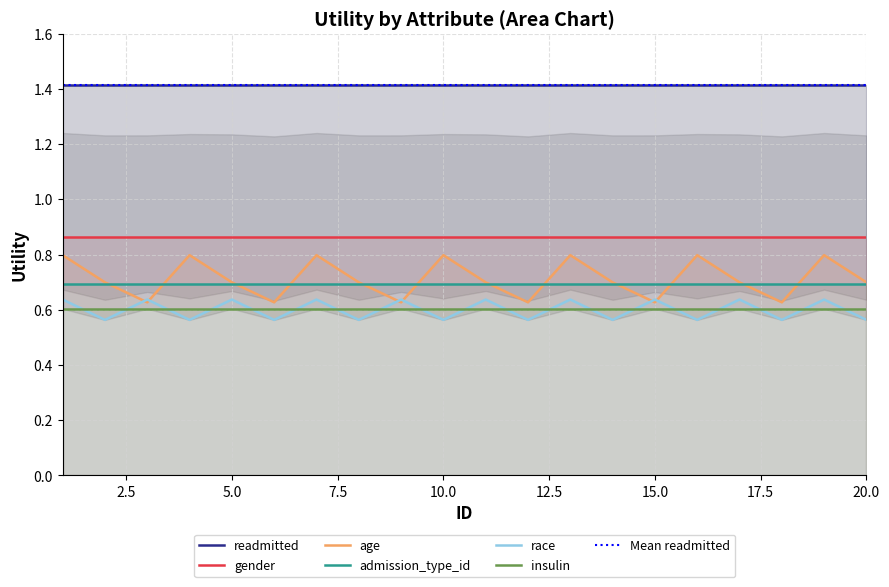

What is the value of the readmitted point at the 3rd from the left?

1.4